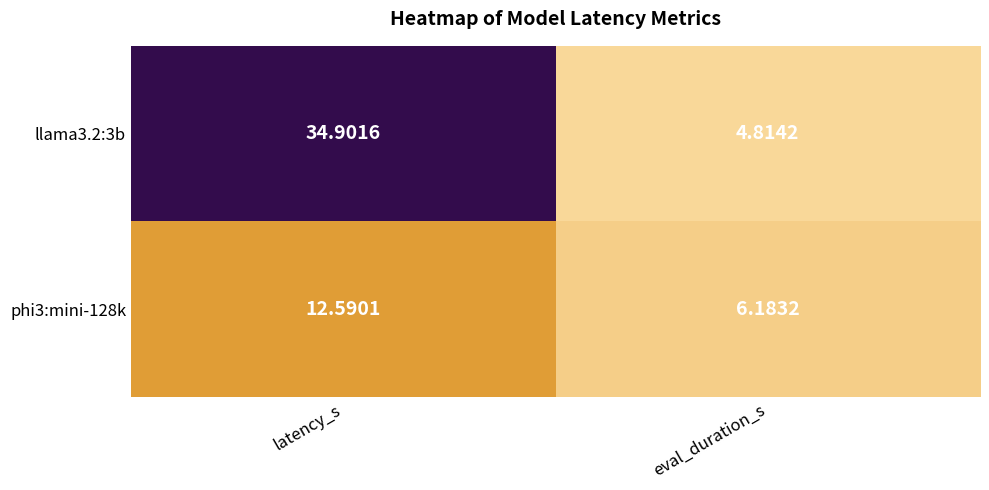

List the labels in order of phi3:mini-128k value, largest first.

latency_s, eval_duration_s